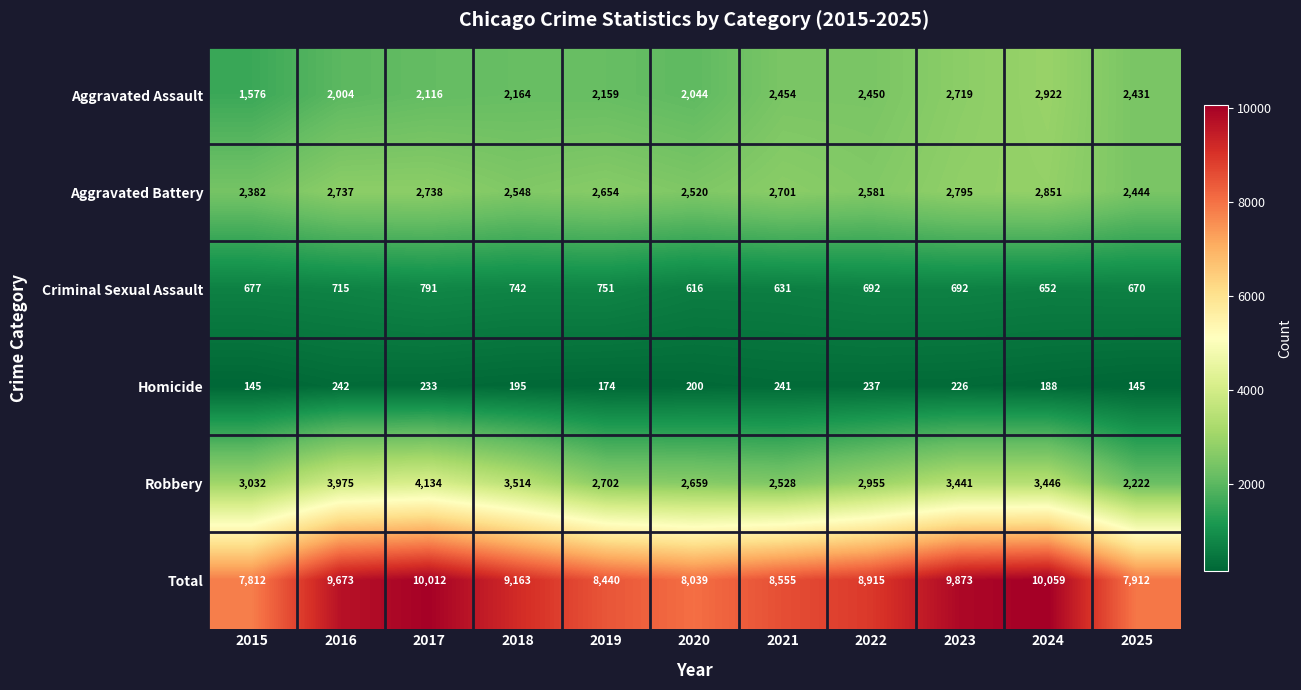

Which series has the largest total across all categories?

Total